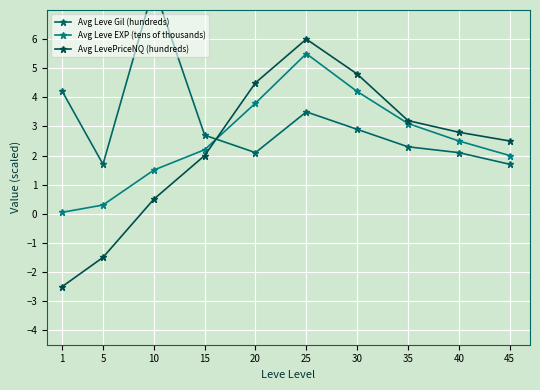

Is it true that Avg LevePriceNQ (hundreds) equals 2.8 at 40?

True